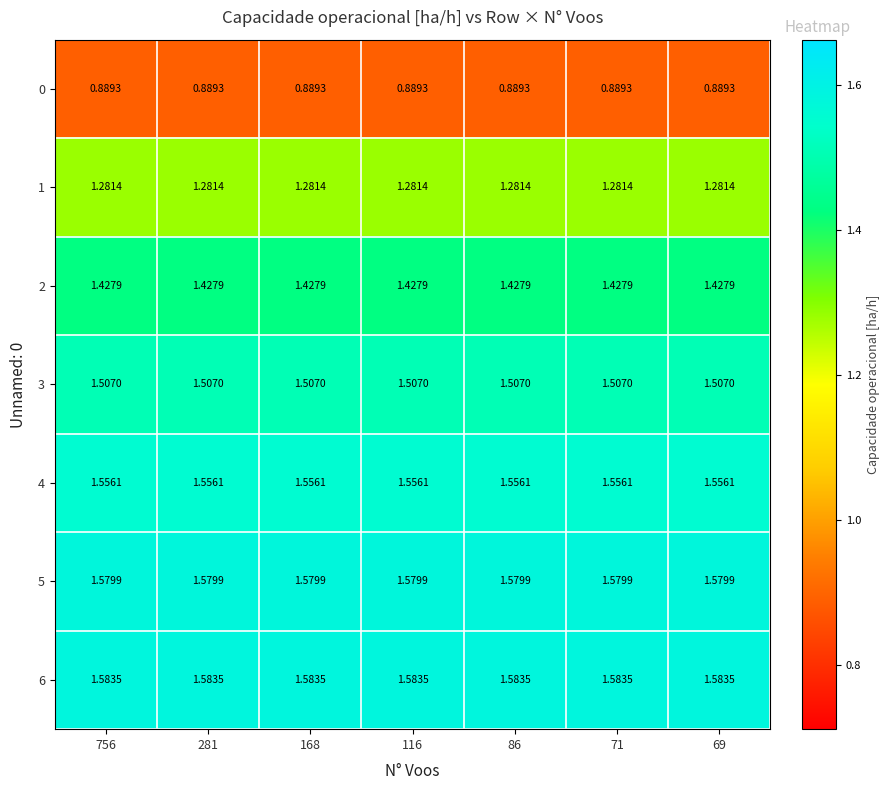

Is the value of 1 at 756 greater than the value of 4 at 116?

No